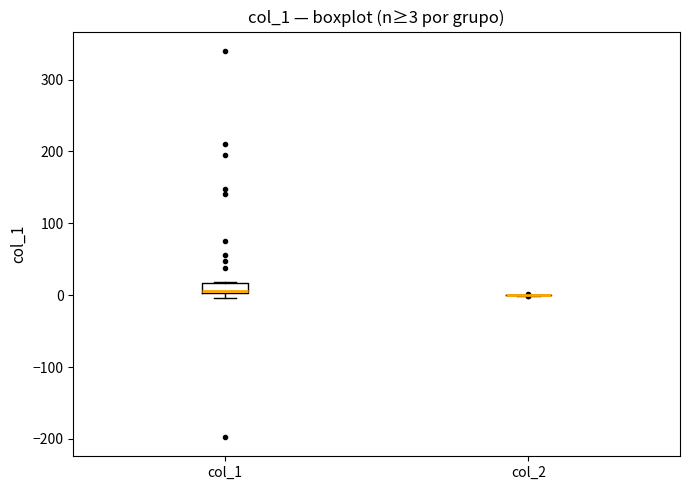

Which box is the tallest, from its lower edge to its upper edge?

col_1